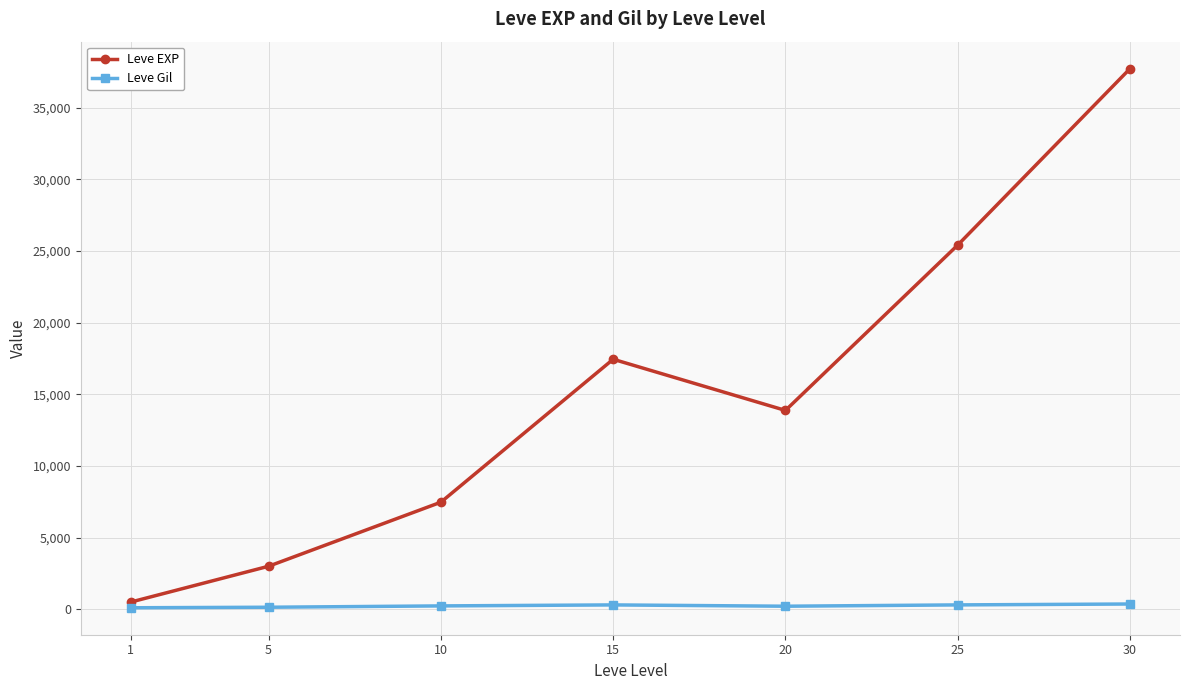

True or false: Leve Gil and Leve EXP cross at least once.

False